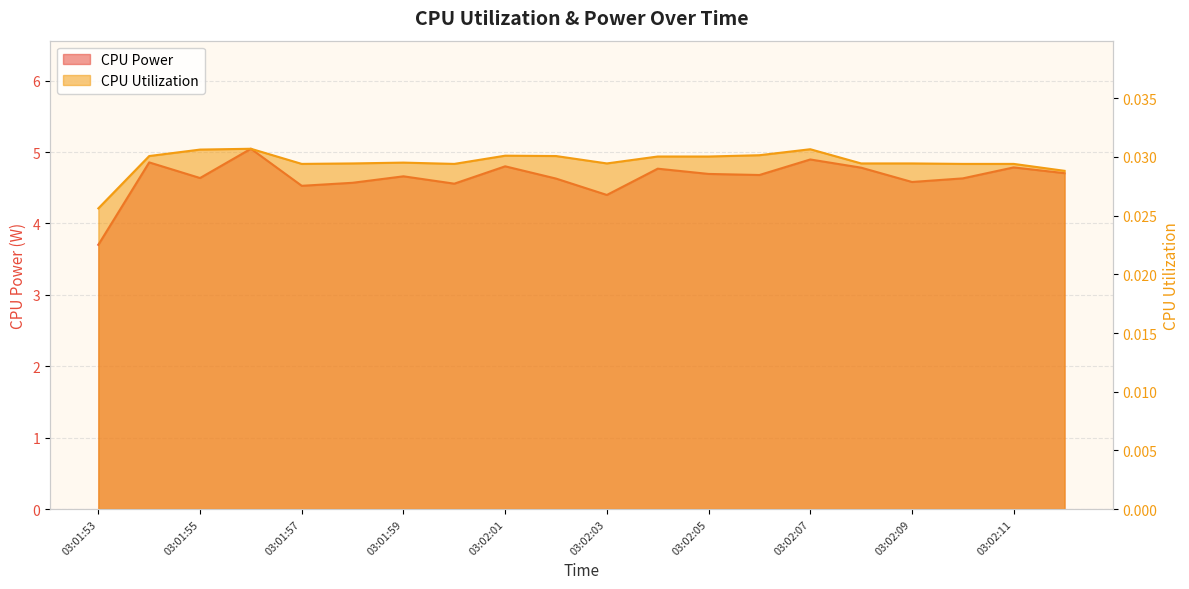

What is the label of the 9th point from the right?

03:02:04